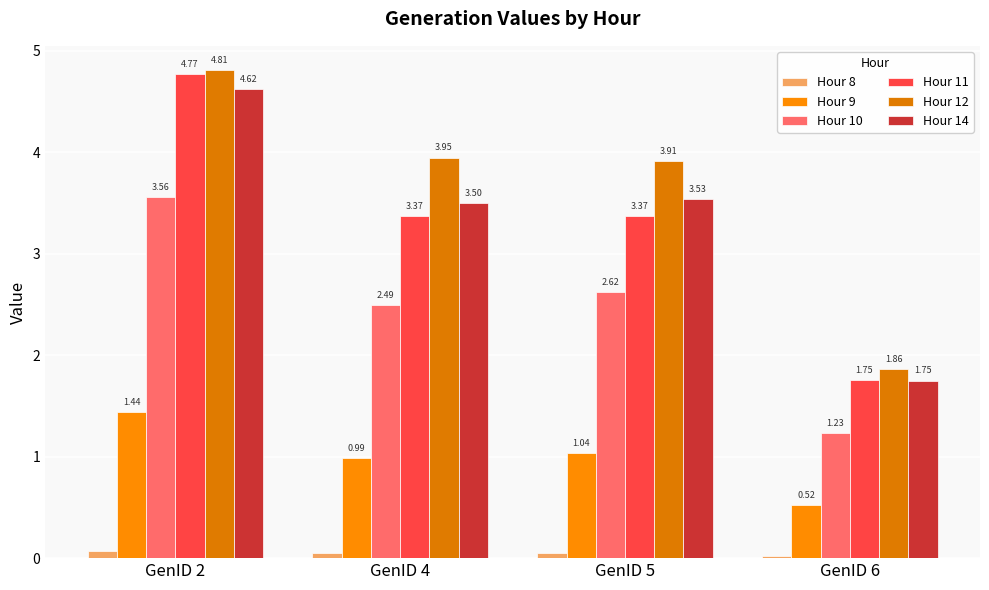

How many data points in Hour 11 are less than 3?

1